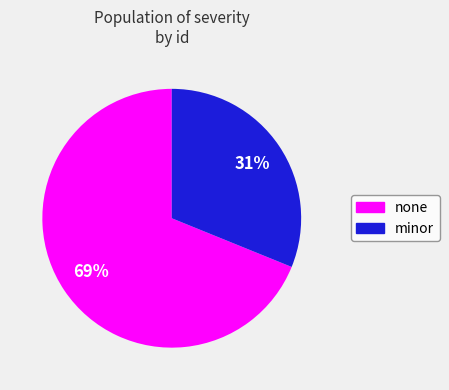

Which slice is the largest?

none